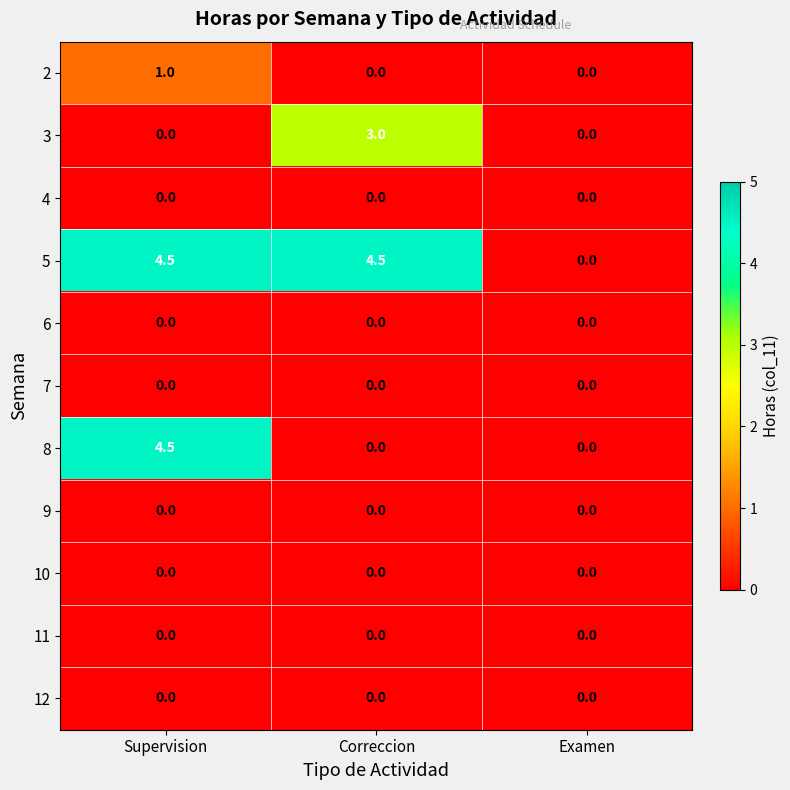

What is the greatest value displayed?

4.5